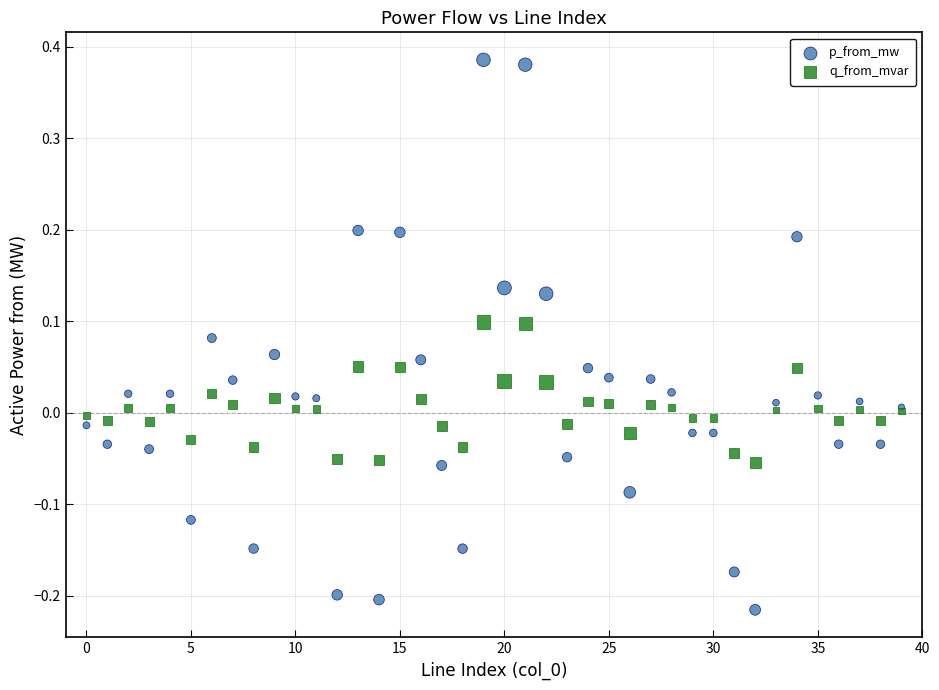

What are all the series names shown in the legend?

p_from_mw, q_from_mvar